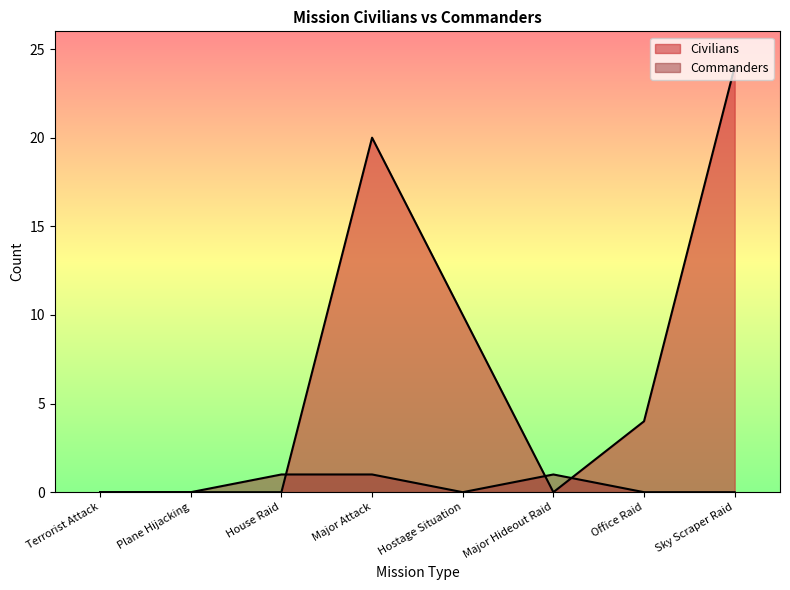

True or false: Commanders and Civilians intersect in this chart.

True